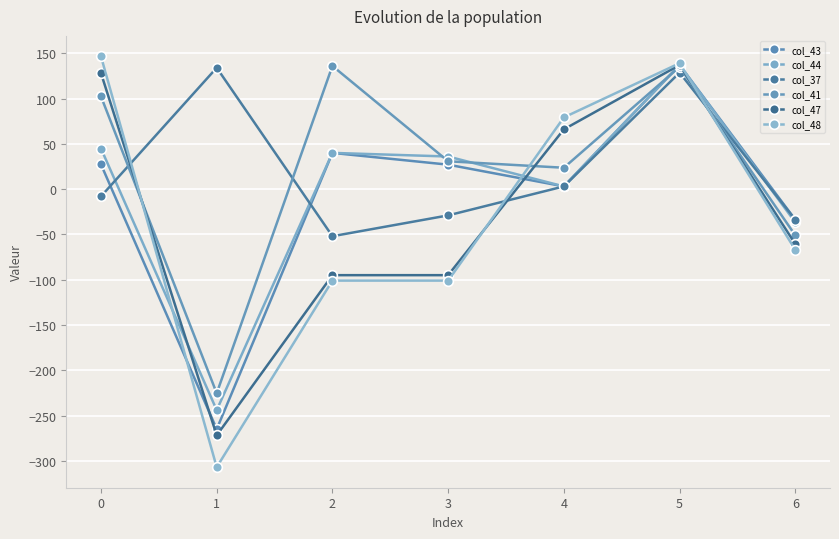

What is the sum of the col_43 values at 3 and 1?

-238.0